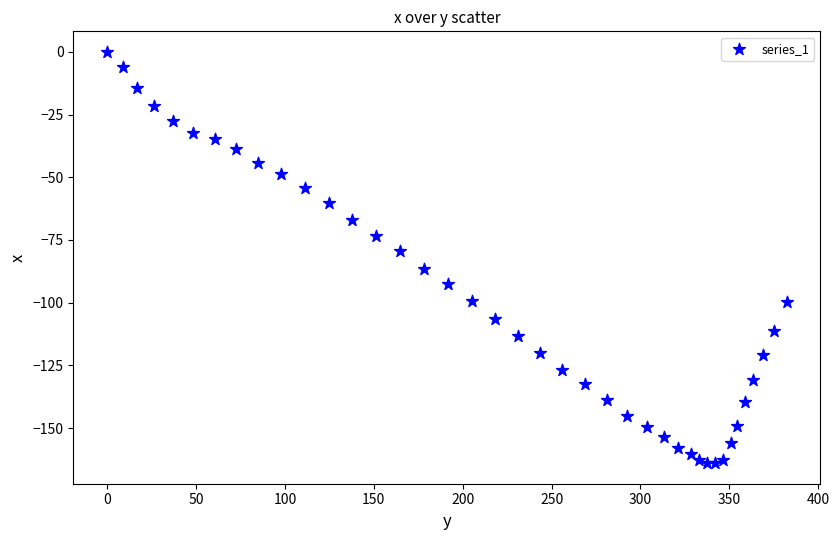

What is the range of X values (max minus min)?

382.2